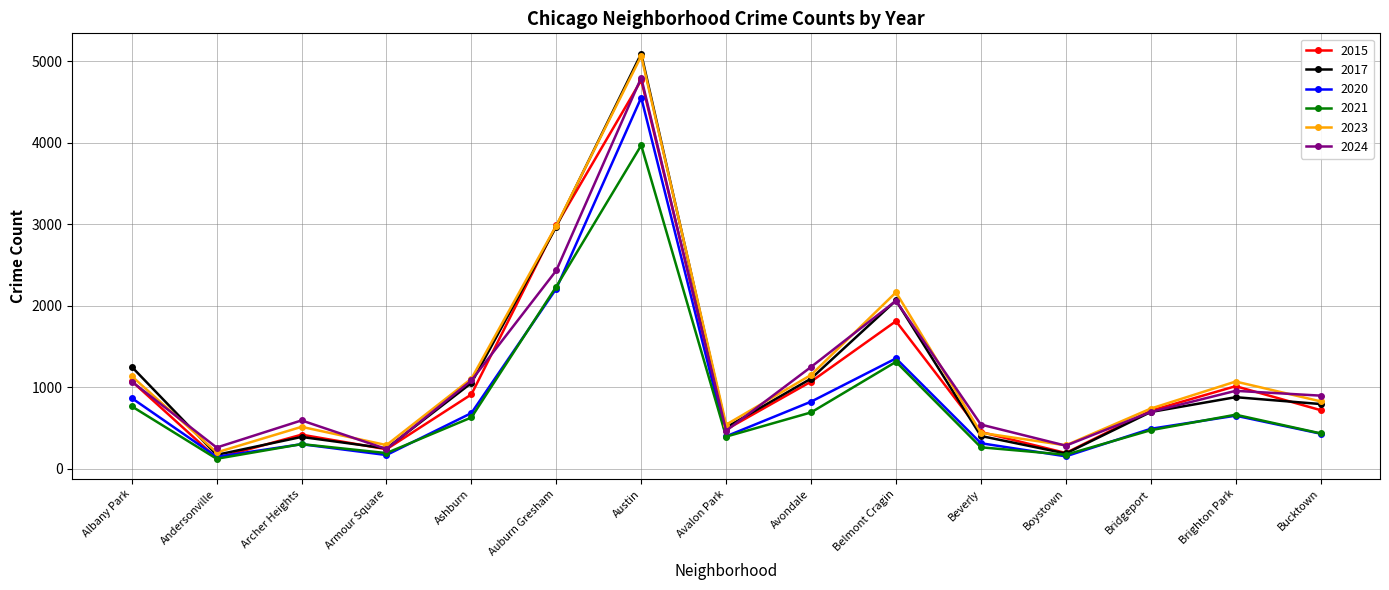

Is it true that 2021 equals 692 at Avondale?

True